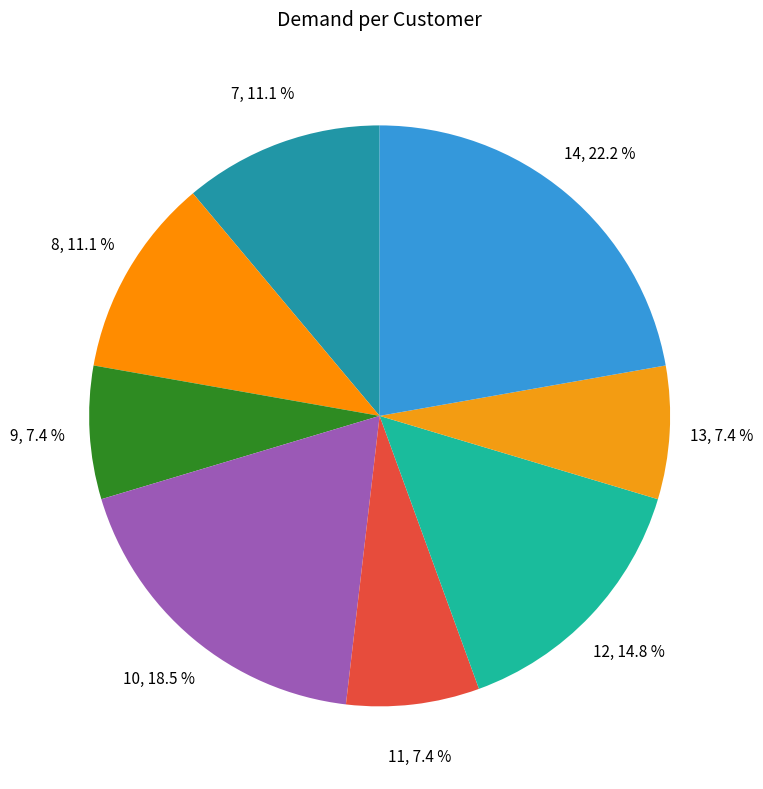

Which category has the biggest portion of the pie?

14